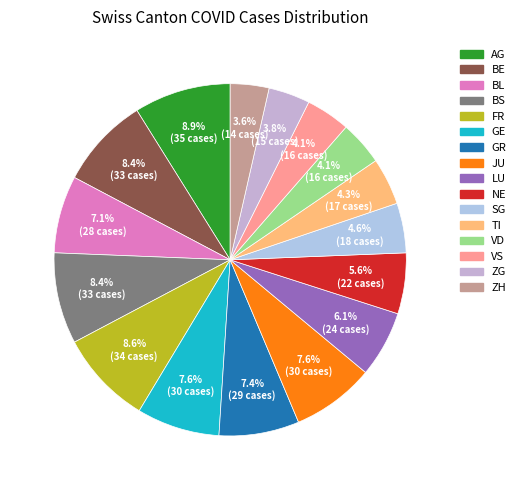

What percentage is the ZG slice, to the nearest percent?

4%